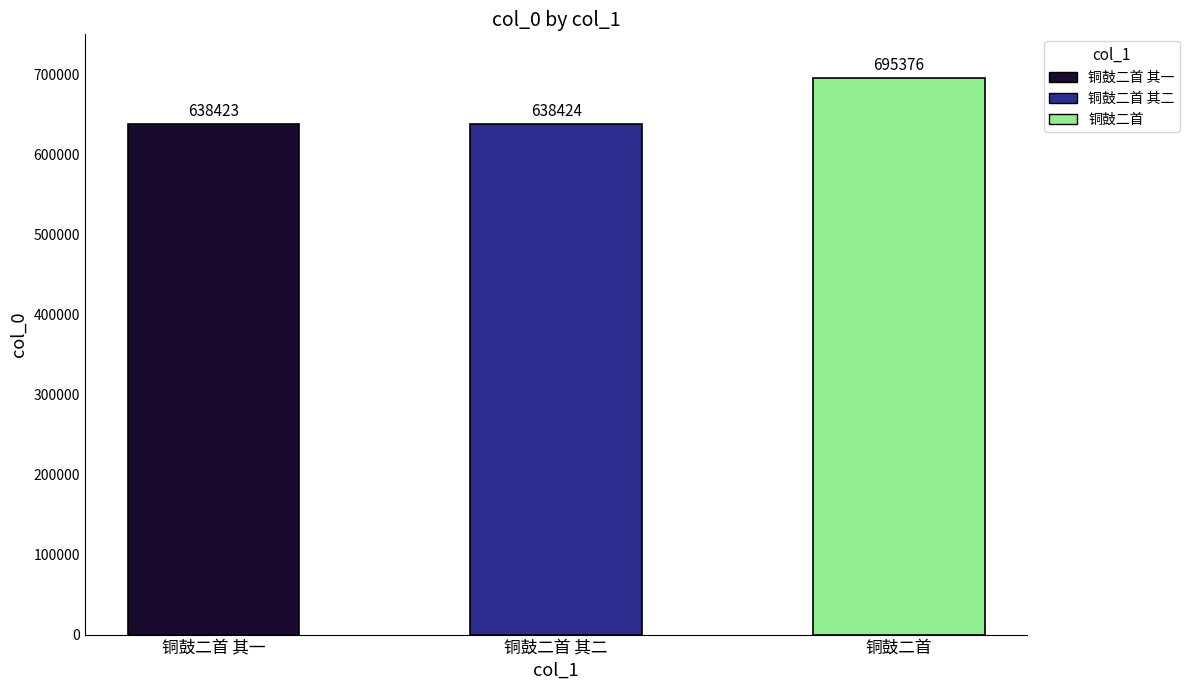

What is the average value?

657408